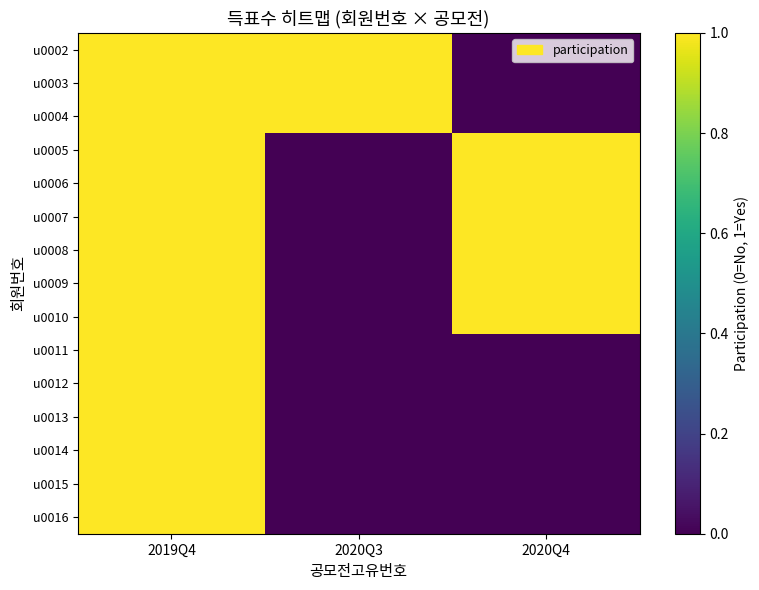

At which category is the sum across all series the highest?

2019Q4